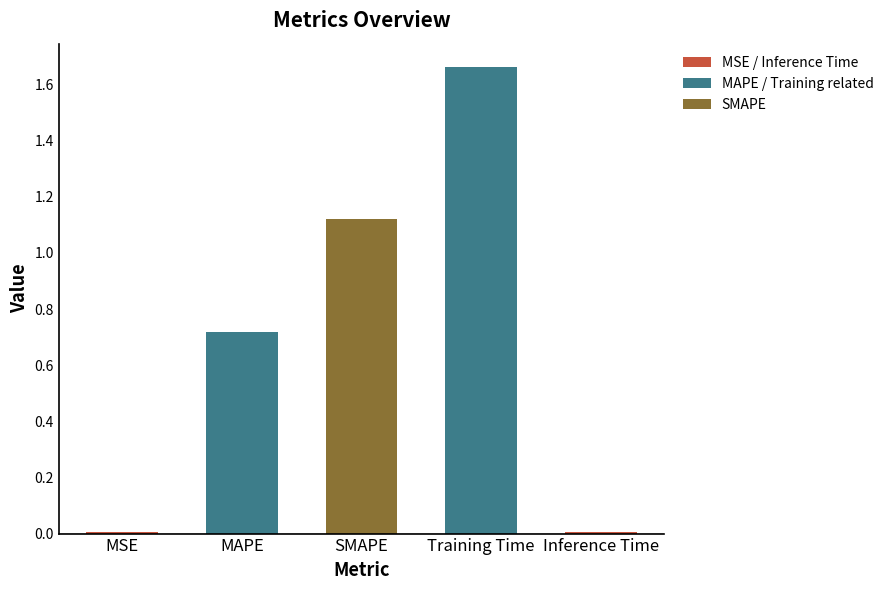

Which category has the highest value across all series?

Training Time